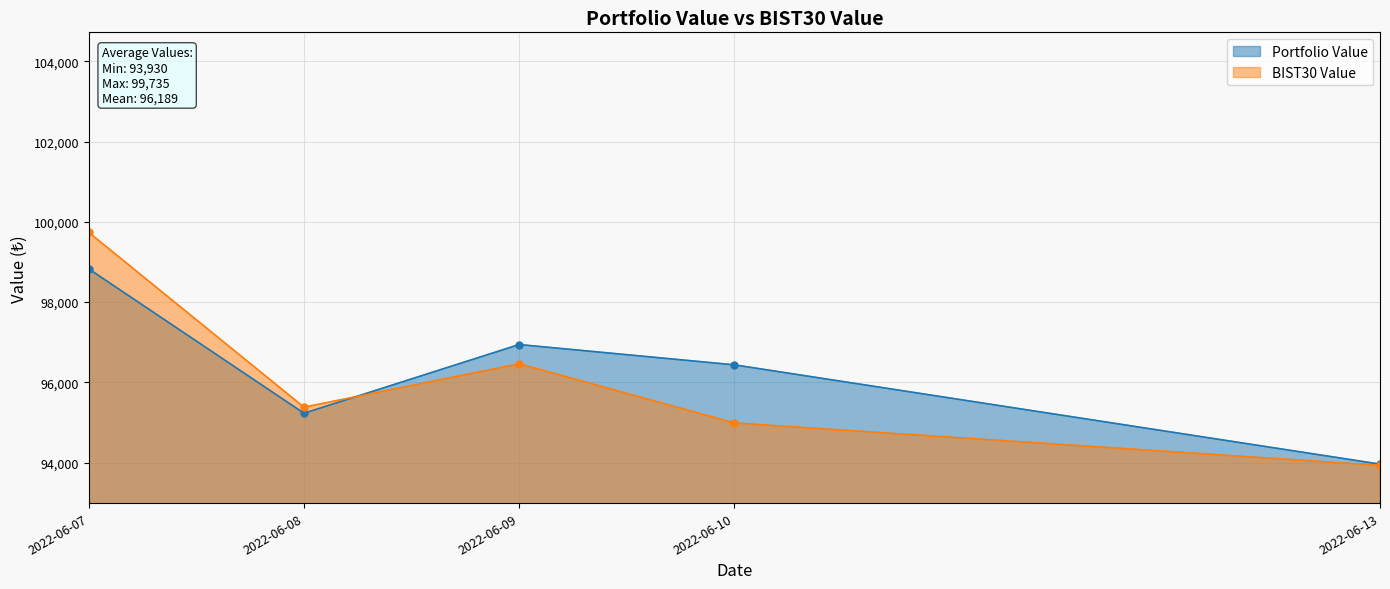

At how many categories does at least one series exceed 95706?

3